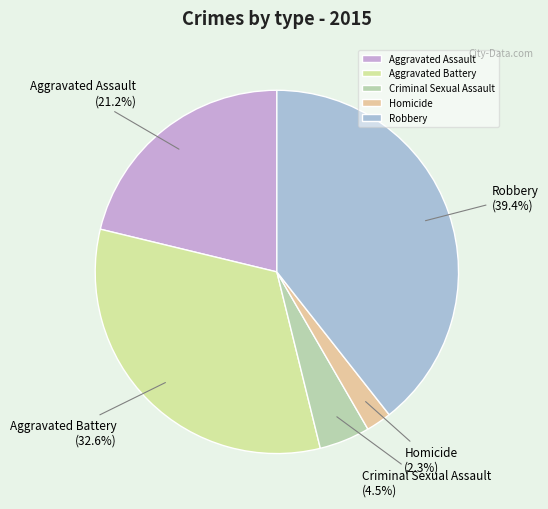

Between Aggravated Assault and Criminal Sexual Assault, which is larger?

Aggravated Assault